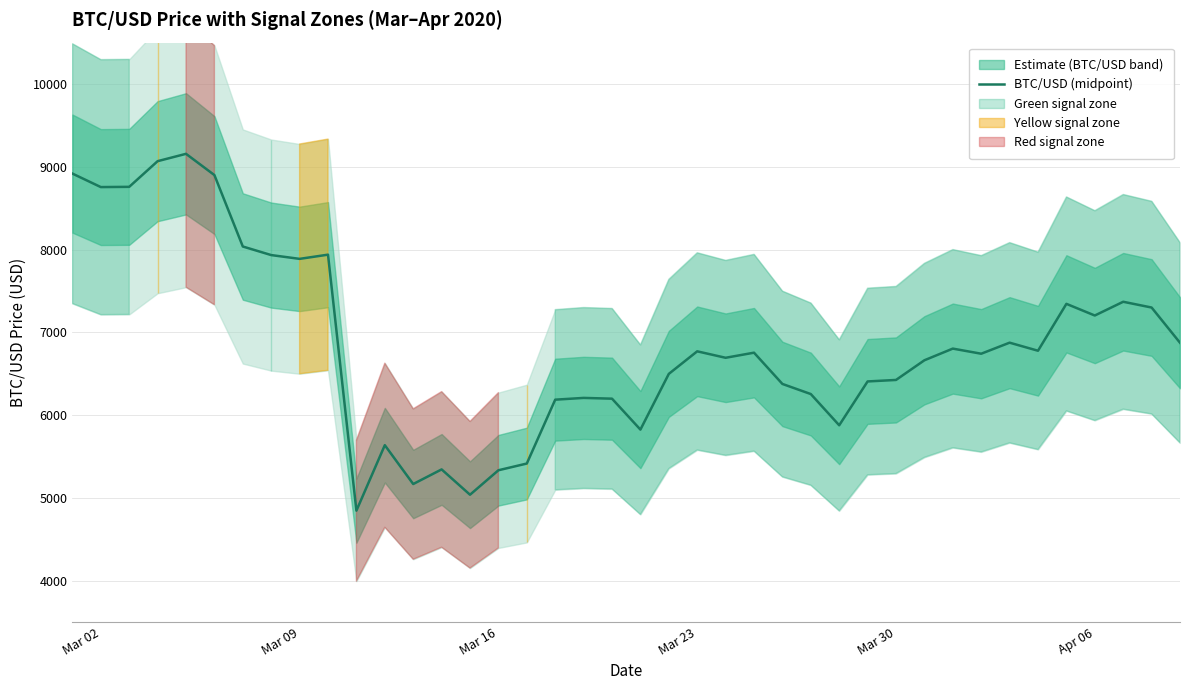

What is the maximum value shown in the chart?

9156.3